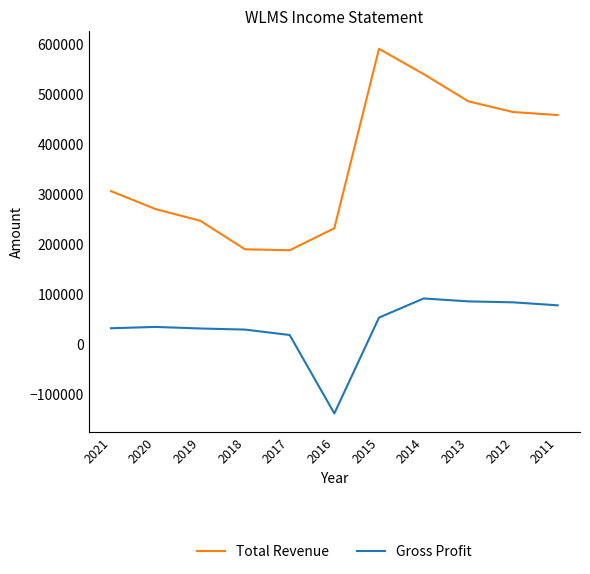

What is the average value of the Gross Profit series?

35718